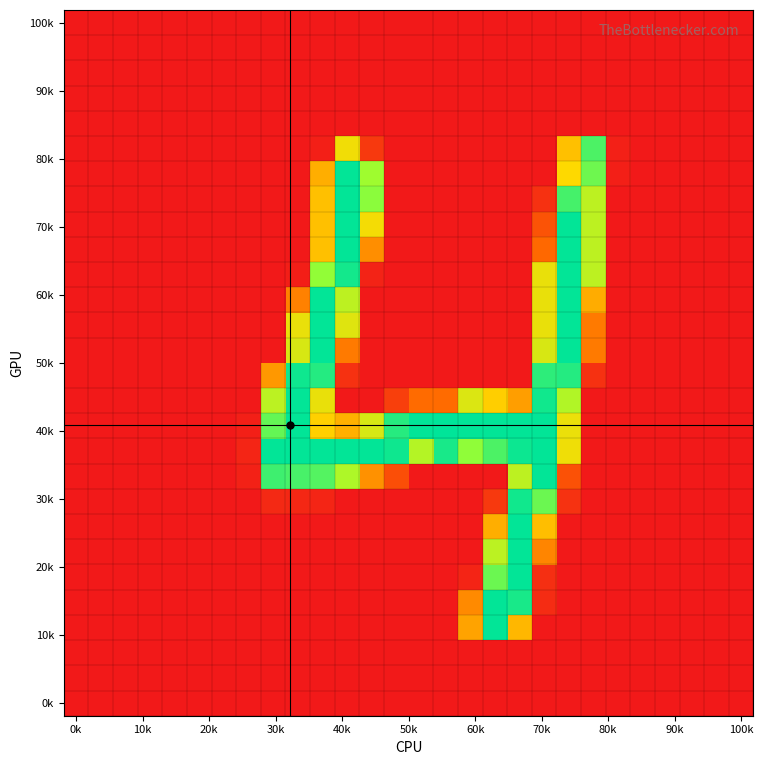

At which category does the chart reach its minimum across all series?

0k